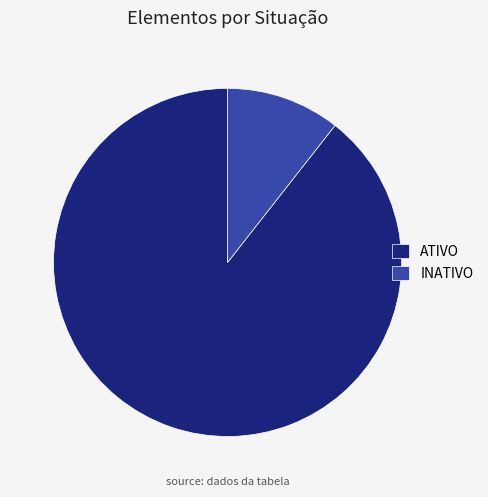

Count the number of slices in the pie.

2